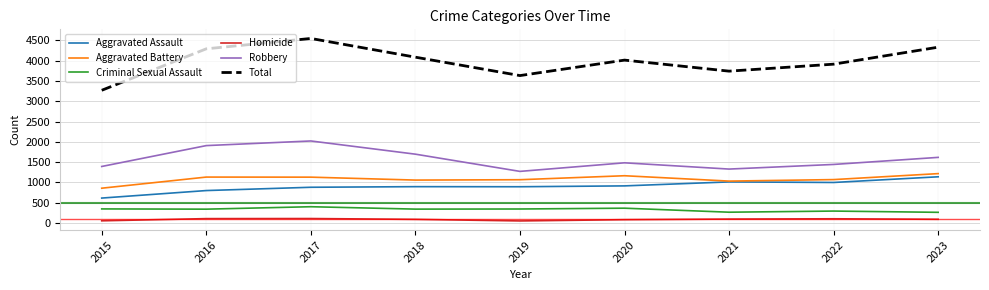

The value of Criminal Sexual Assault at 2022 is 509. True or false?

False